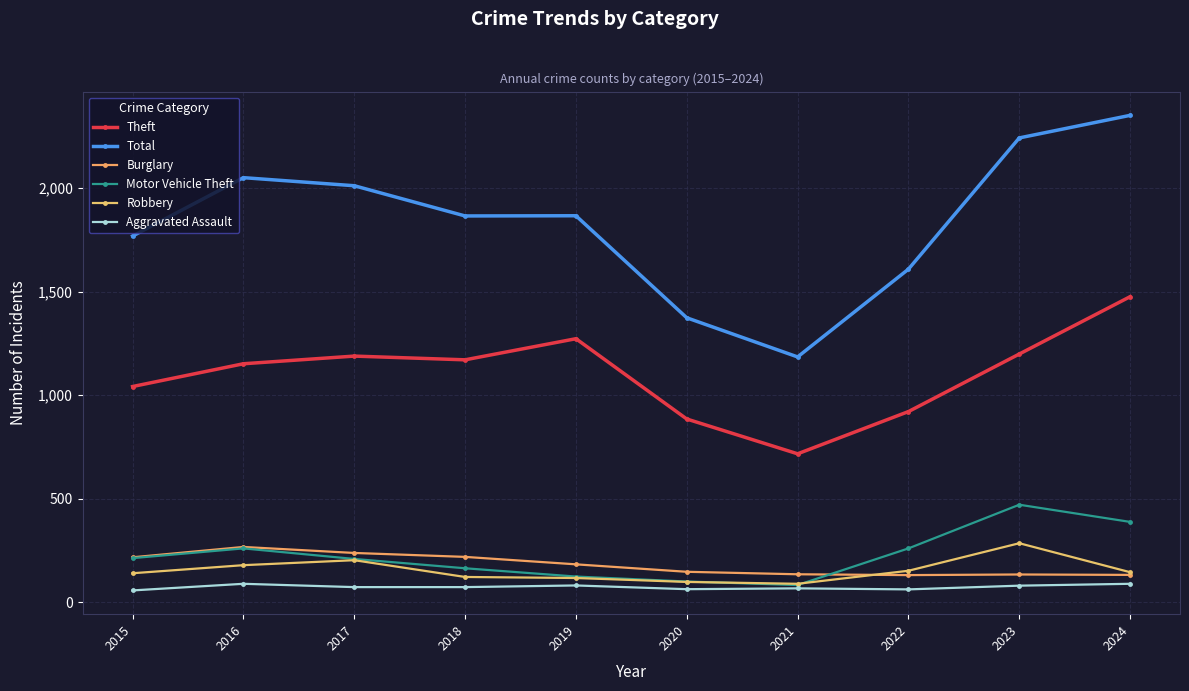

In Burglary, how many points are lower than both neighbors (excluding endpoints)?

1